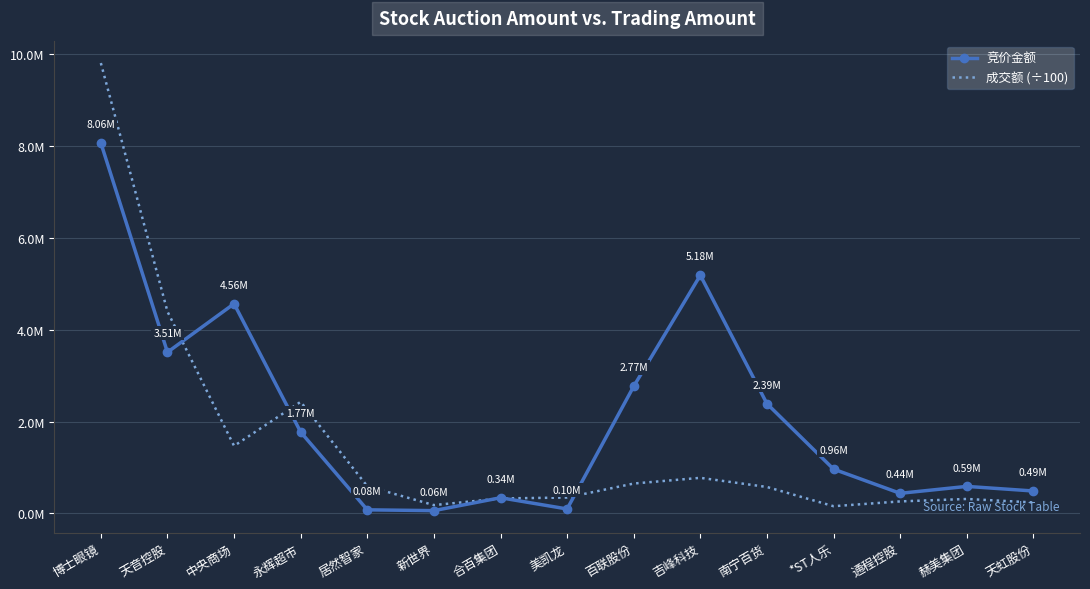

Reading left to right, extract all data points from this chart.

竞价金额: 博士眼镜=8063766.0	天音控股=3507595.0	中央商场=4563296.0	永辉超市=1770396.0	居然智家=78080.0	新世界=60348.0	合百集团=341138.0	美凯龙=96792.0	百联股份=2766240.0	吉峰科技=5182746.0	南宁百货=2388186.0	*ST人乐=963820.0	通程控股=437382.0	赫美集团=588000.0	天虹股份=488012.0
成交额 (÷100): 博士眼镜=9801760.4	天音控股=4394097.2	中央商场=1468913.7	永辉超市=2428518.0	居然智家=592014.3	新世界=180548.2	合百集团=325341.9	美凯龙=346000.7	百联股份=650241.9	吉峰科技=774423.8	南宁百货=575382.2	*ST人乐=156879.2	通程控股=261225.9	赫美集团=314504.7	天虹股份=238637.4